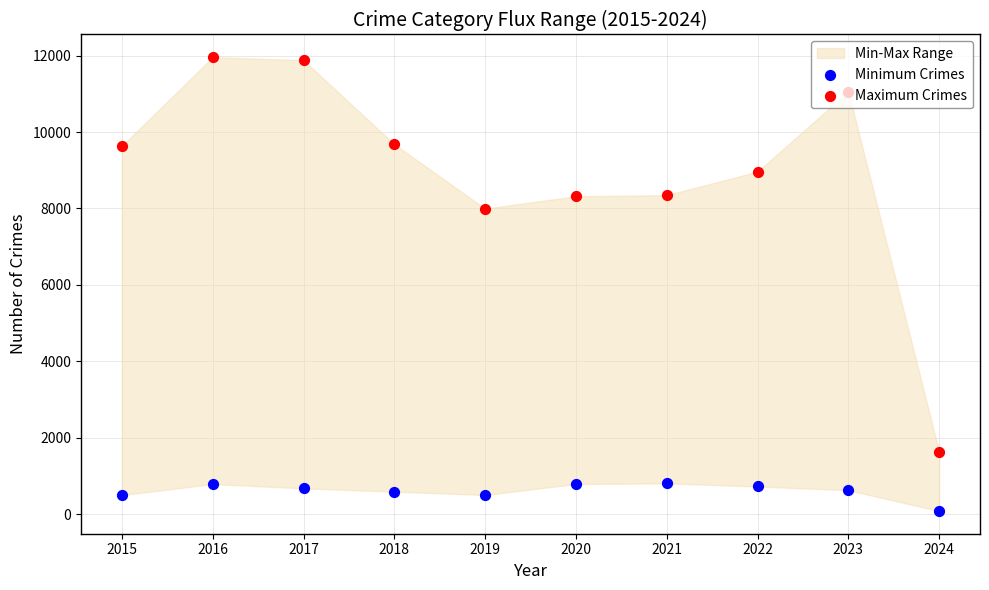

At how many categories does at least one series exceed 6250?

9